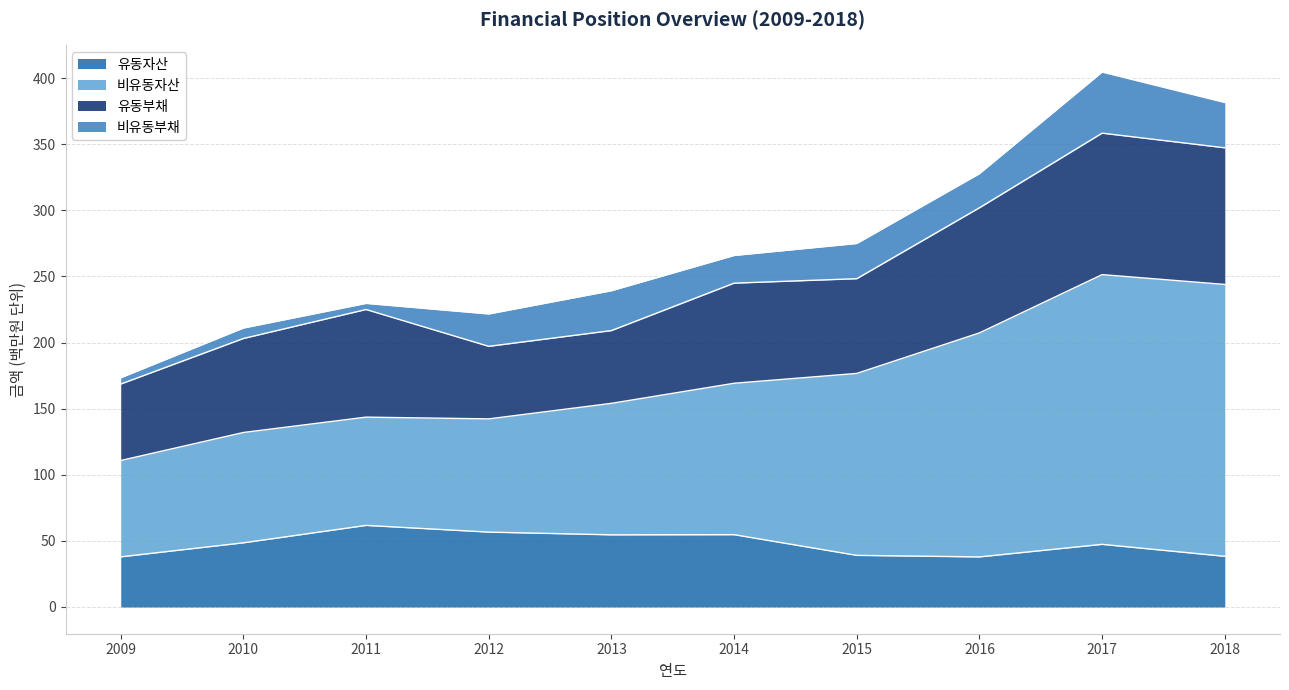

Does the chart display data point markers on the line(s)?

No